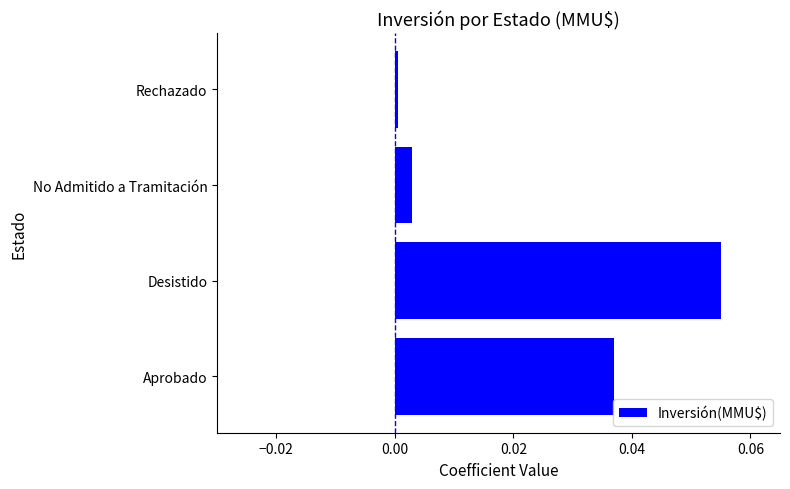

Are the bars horizontal?

Yes